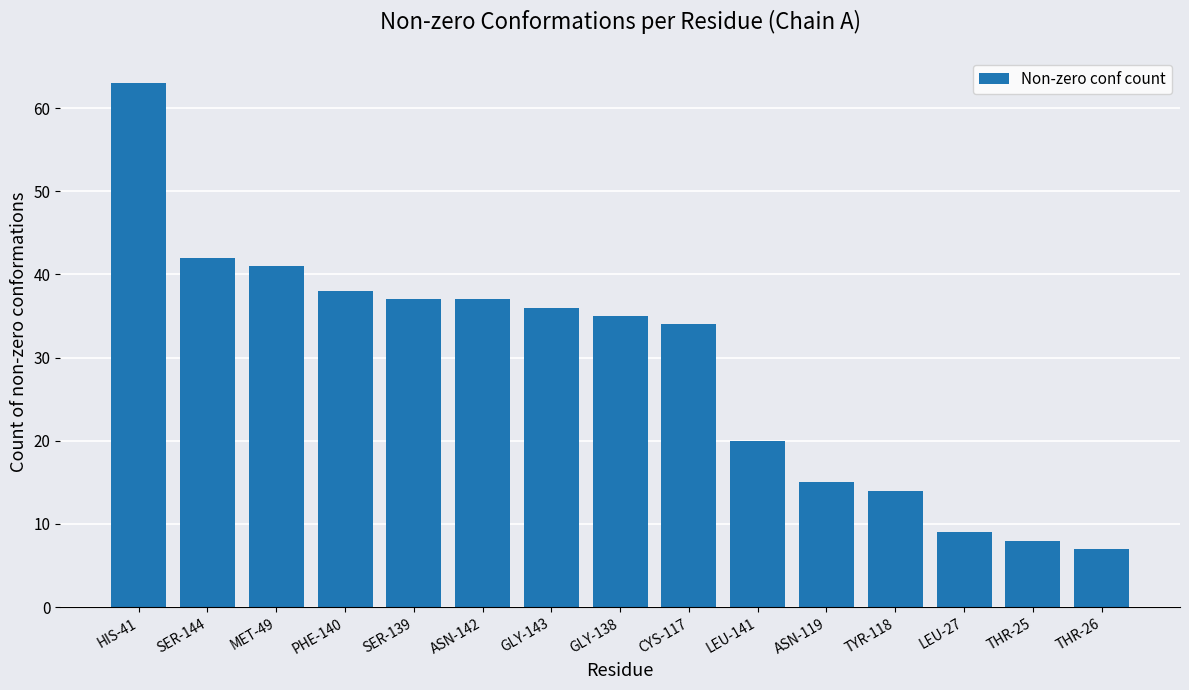

What is the maximum value shown in the chart?

63